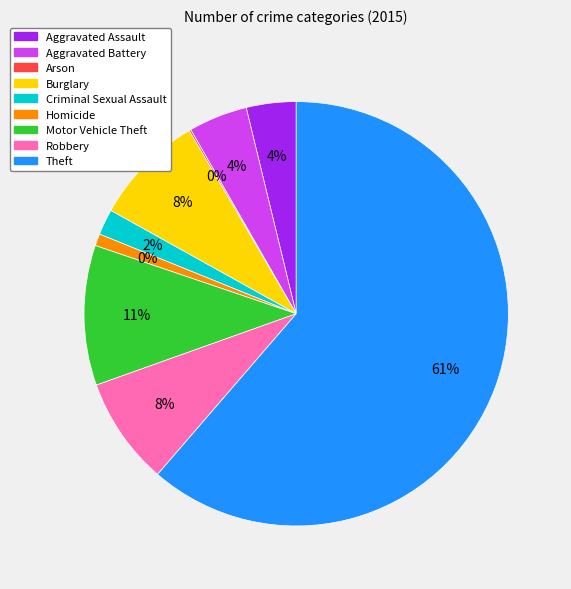

Which category has the biggest portion of the pie?

Theft